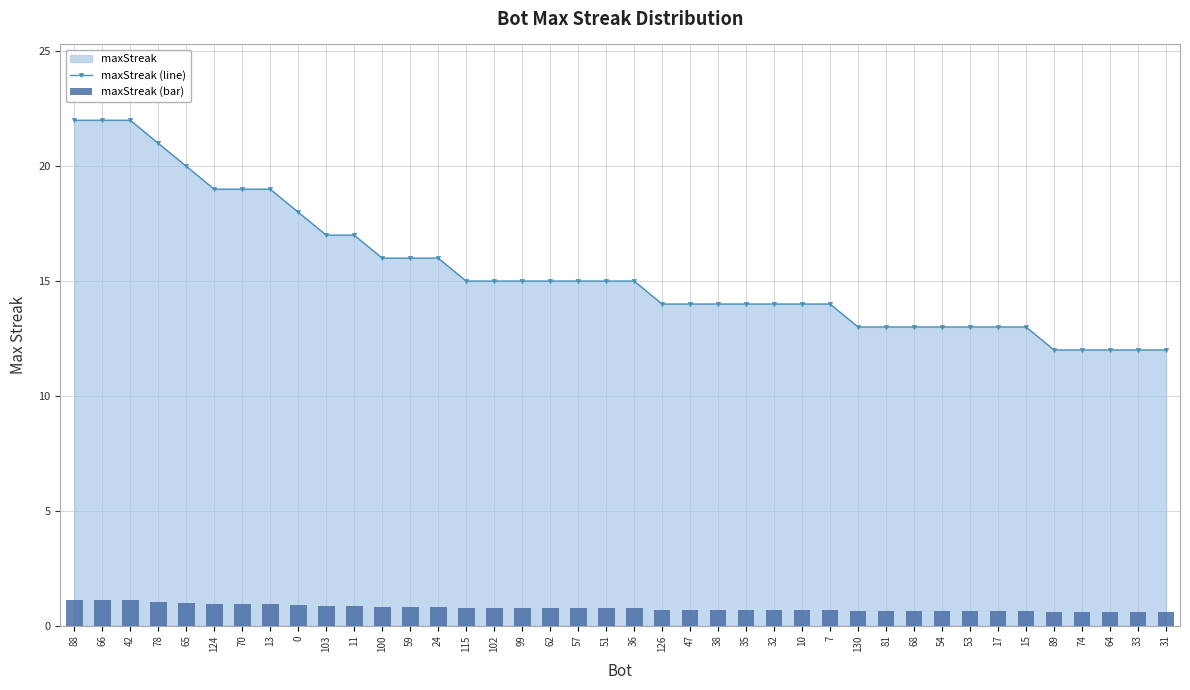

Are the bars horizontal?

No